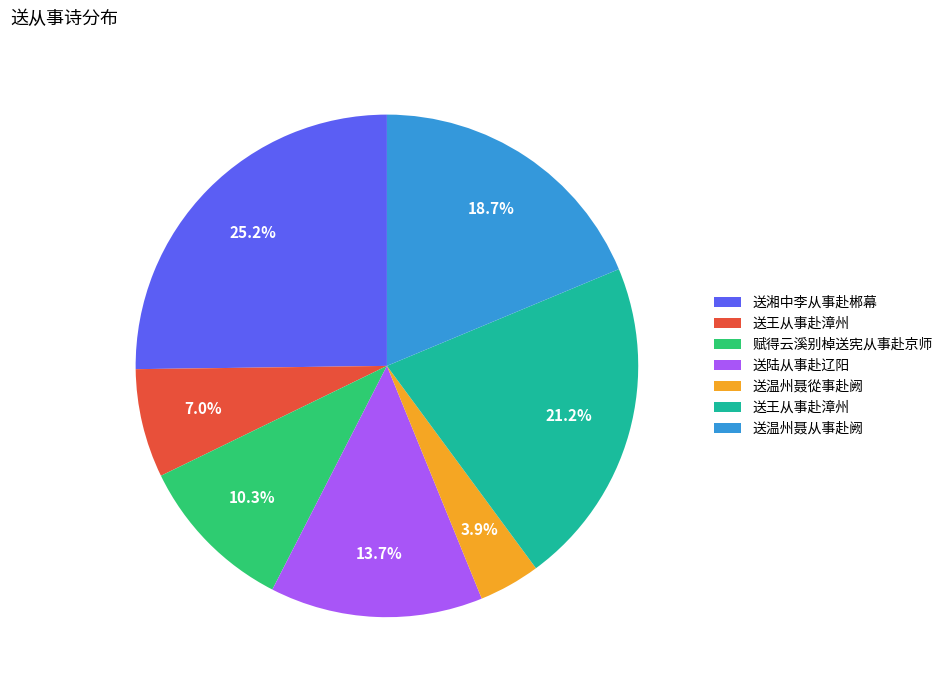

Does any single category account for the majority?

No